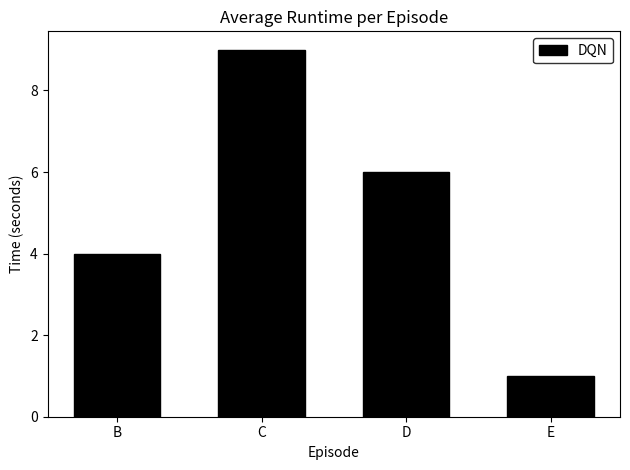

Reading left to right, transcribe all the data shown in this chart.

B=4	C=9	D=6	E=1